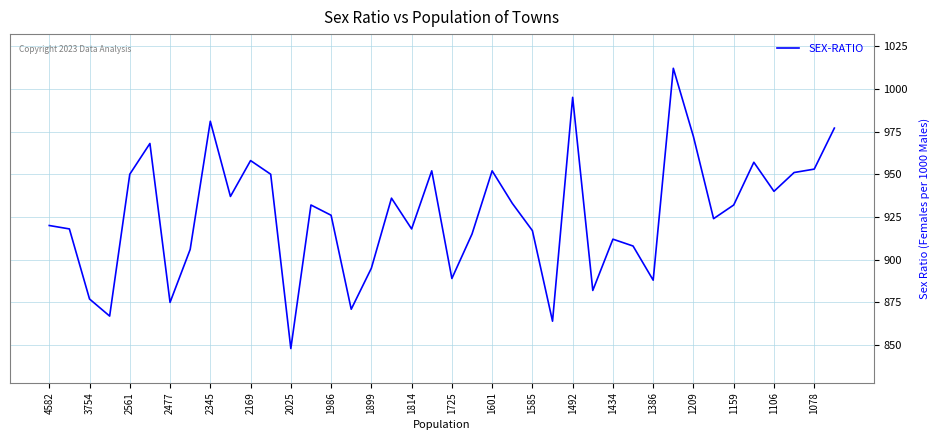

What is the smallest value displayed?

848